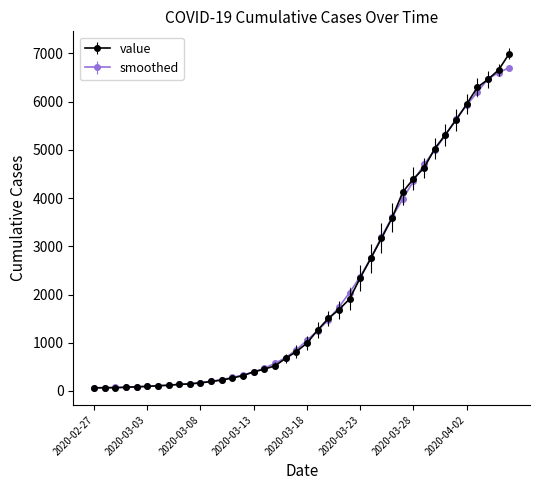

Which series has the largest range (max minus min)?

value